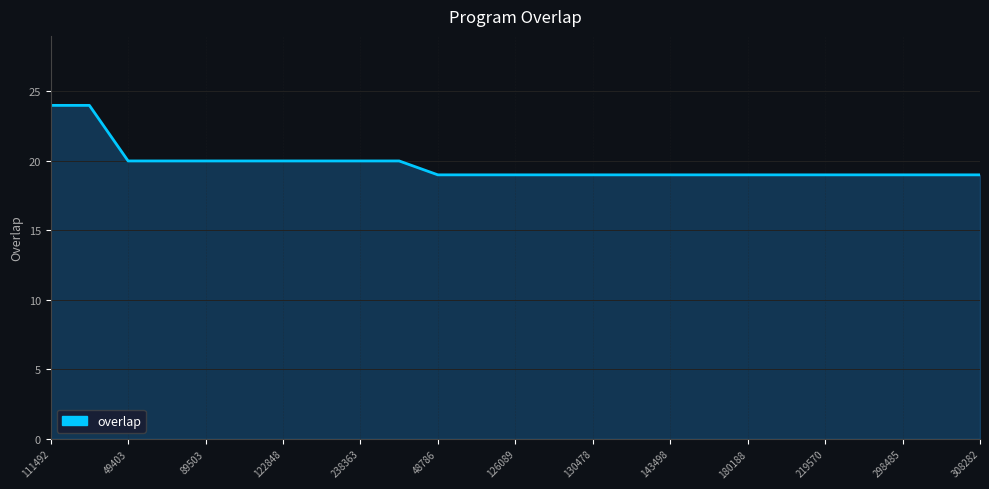

What is the smallest value displayed?

19